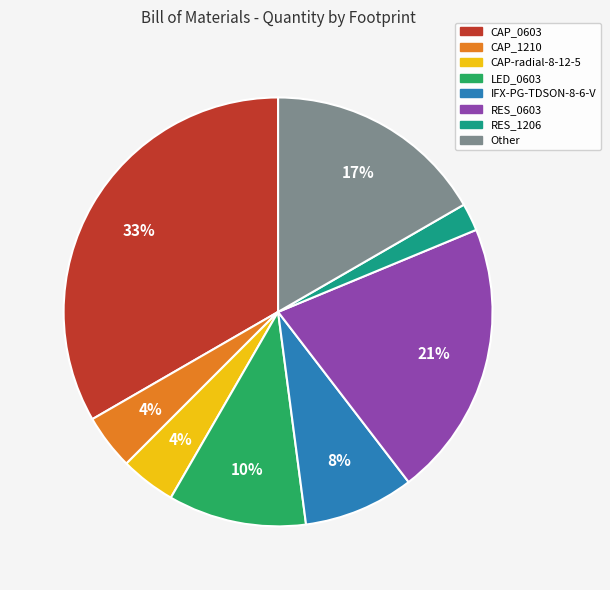

Does Other represent more than half of the total?

No